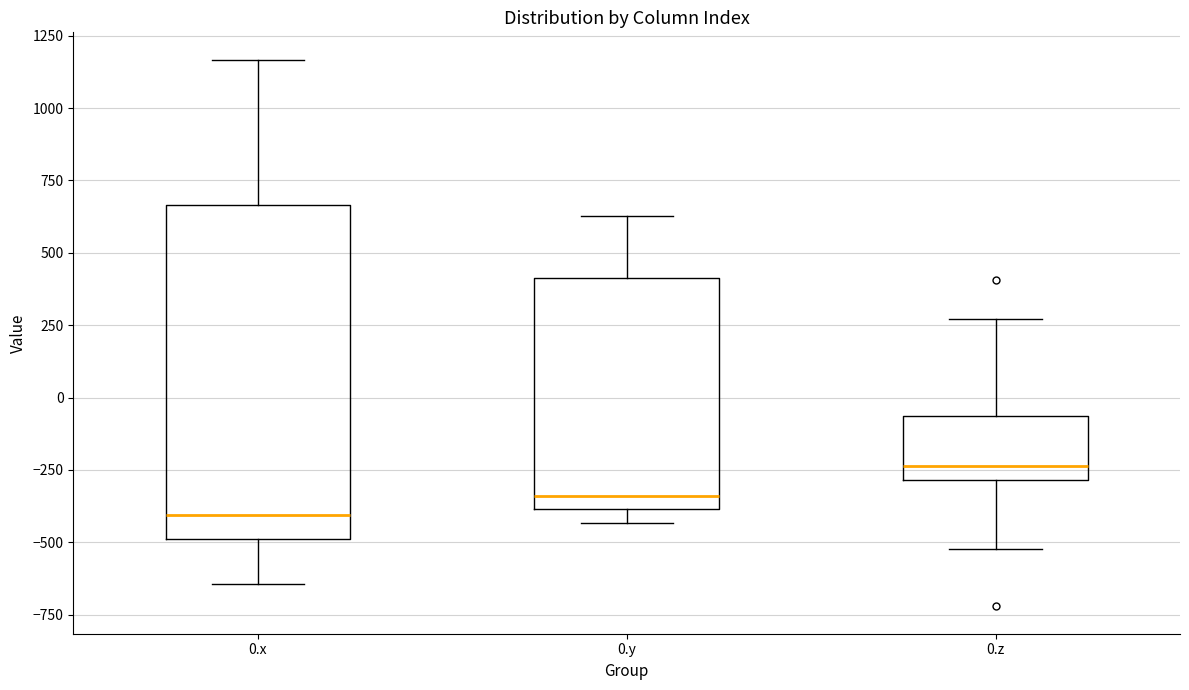

Comparing the boxes themselves (not the whiskers), which one is the tallest?

0.x